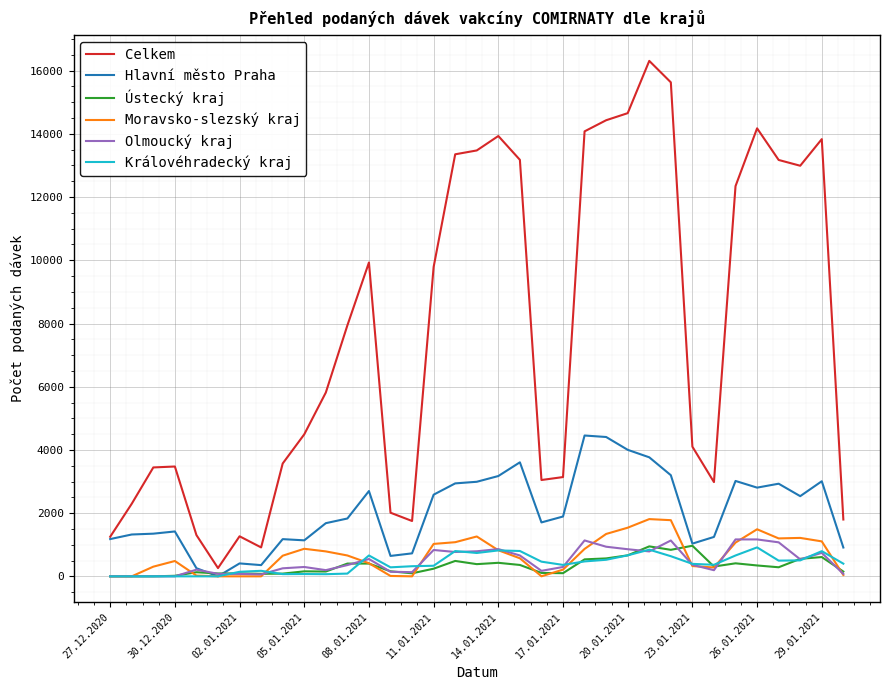

Which series has the largest total across all categories?

Celkem